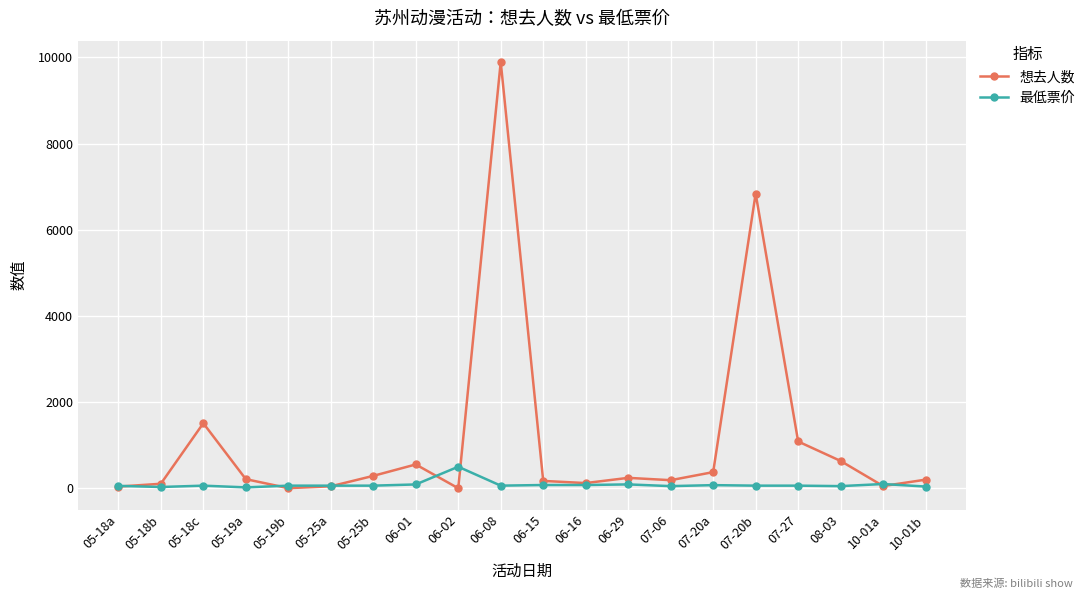

What is the difference between the maximum and second lowest values in the 最低票价 series?

470